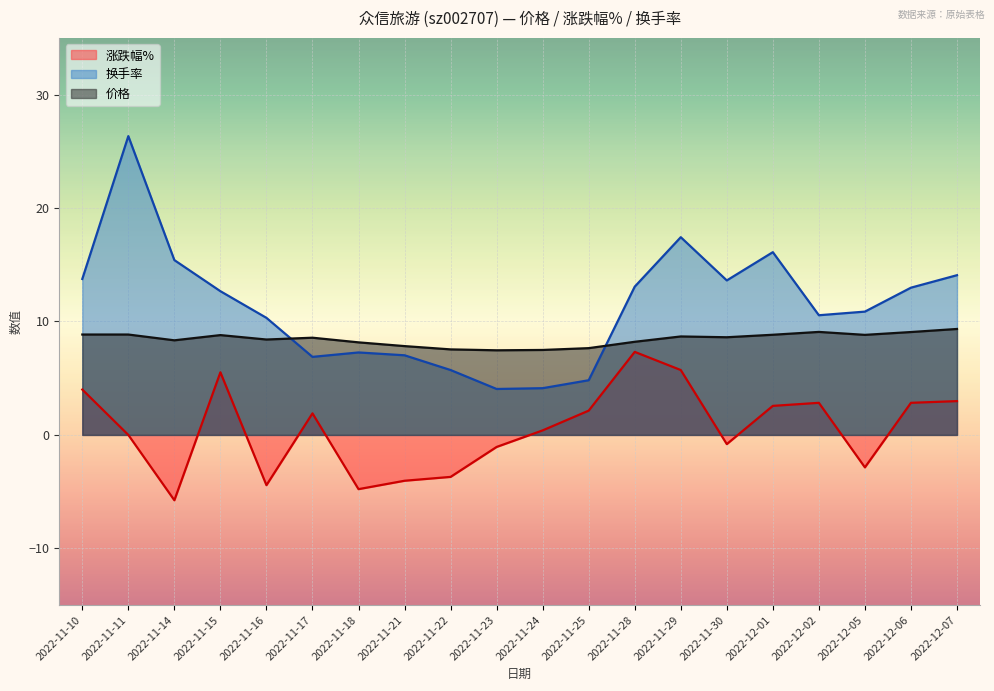

Where is the first local minimum for 换手率?

2022-11-17